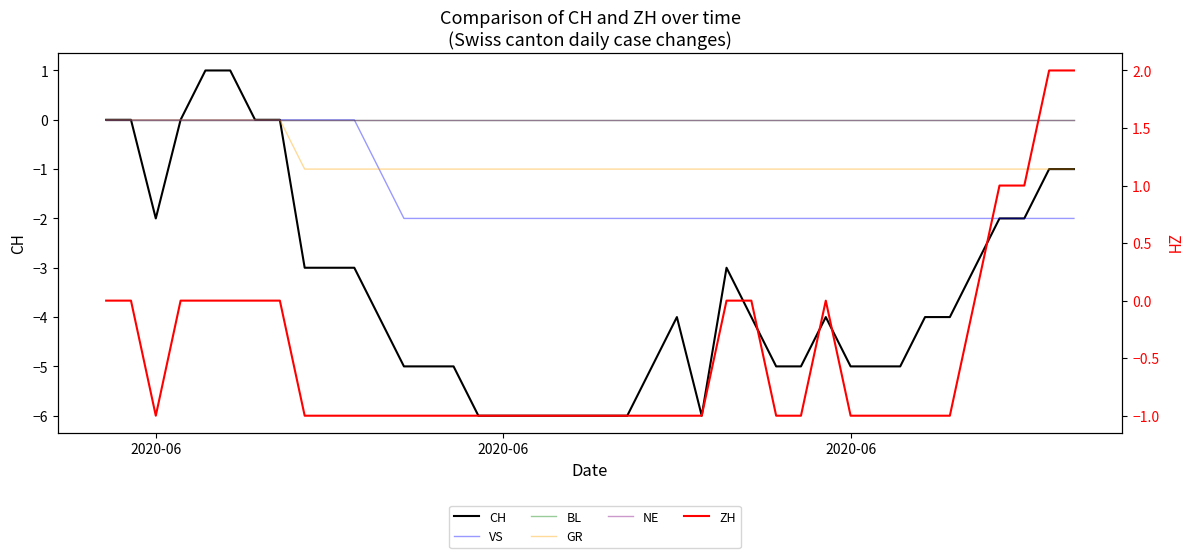

How many distinct data groups are displayed?

6